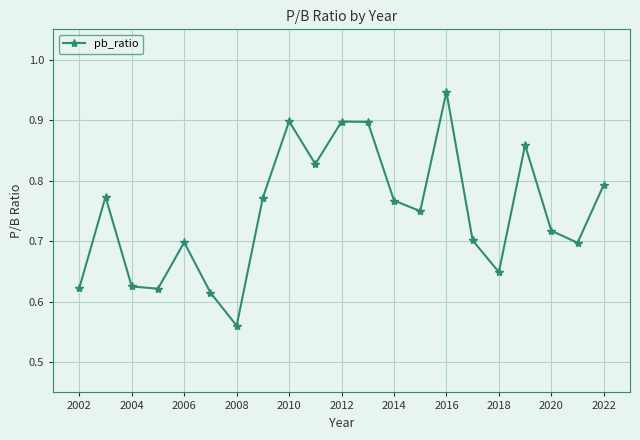

What is the difference between the maximum and second lowest values?

0.3